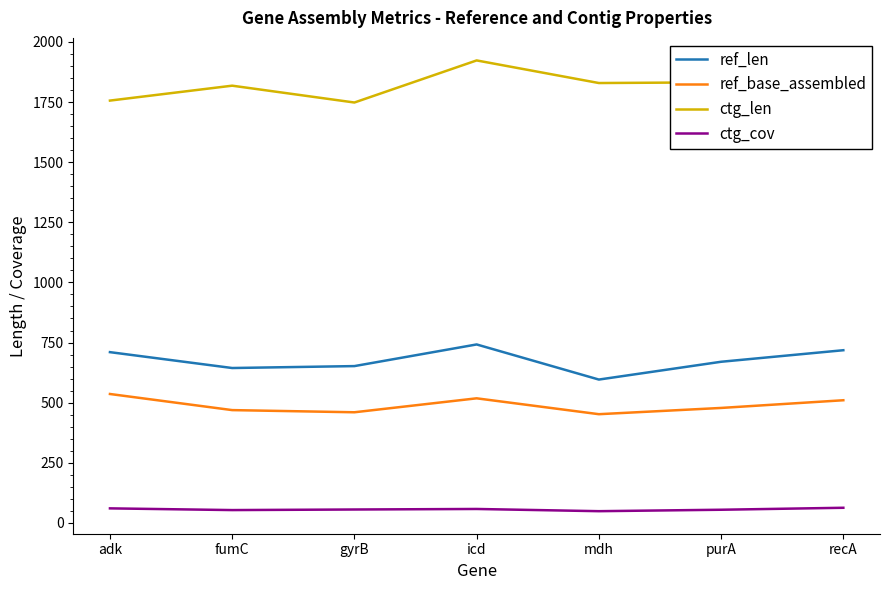

What is the maximum value shown in the chart?

1923.0